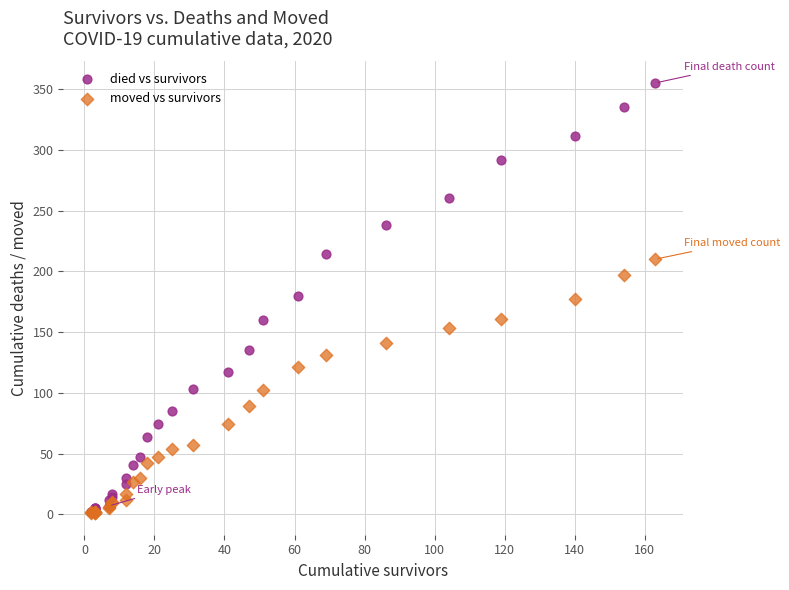

What are all the series names shown in the legend?

died vs survivors, moved vs survivors